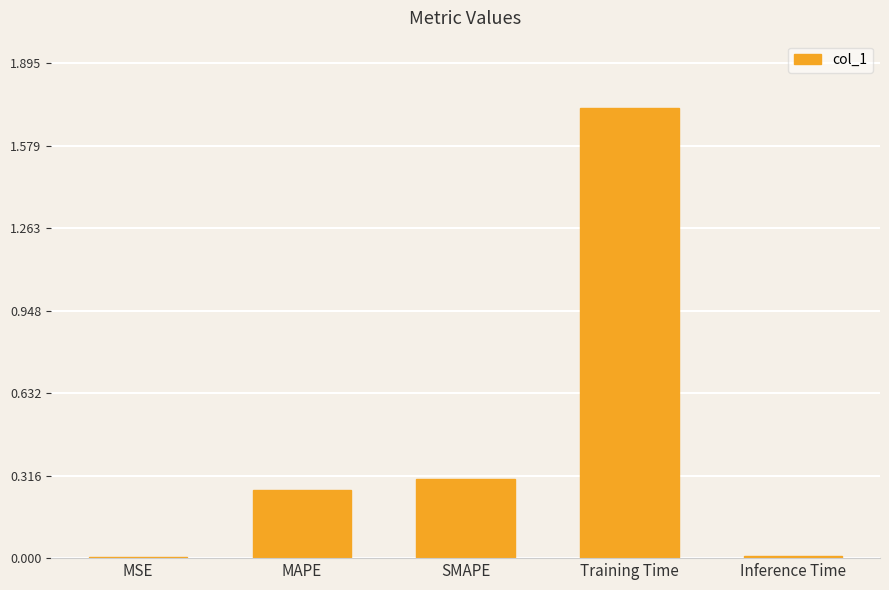

Between MSE and Training Time, which is larger?

Training Time